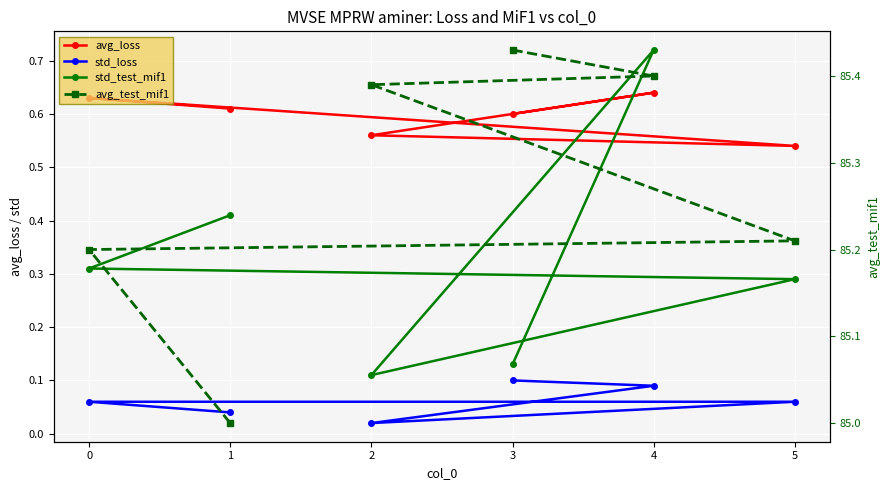

What value does the avg_test_mif1 series have at 5?

85.2